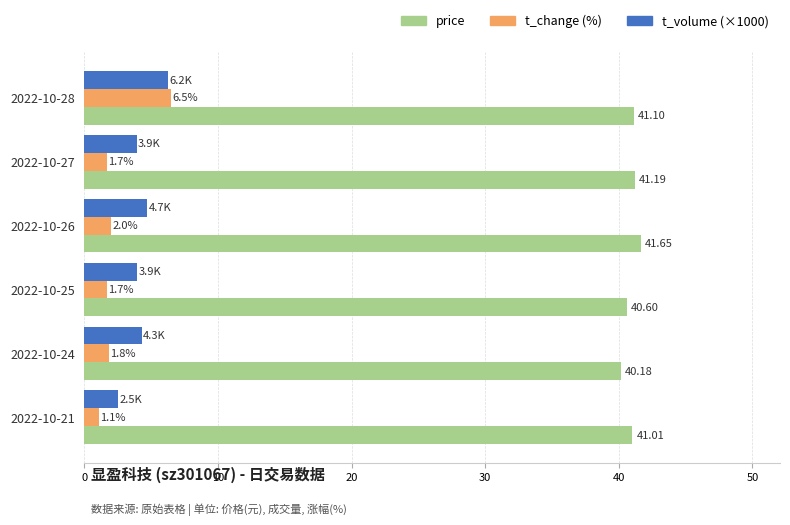

What is the total value across all series at 2022-10-25?

46.2